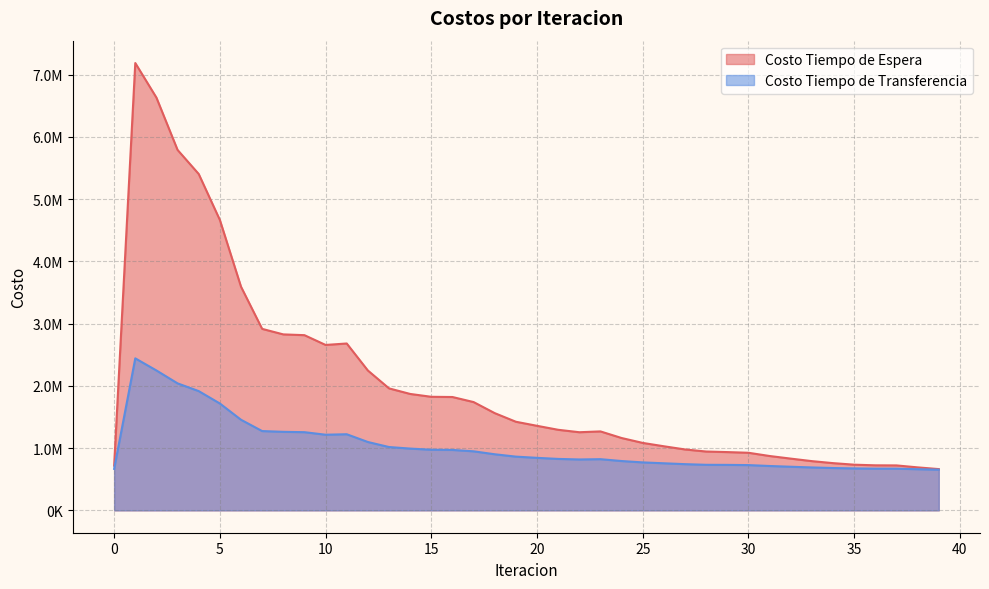

How many data points in Costo Tiempo de Transferencia are above 843780?

20